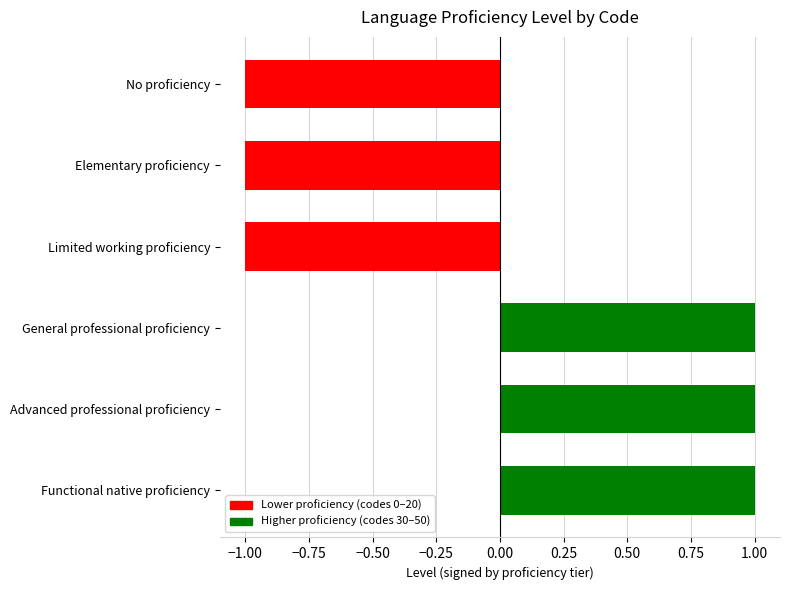

What is the ratio of the value at Advanced professional proficiency to the value at General professional proficiency?

1.0